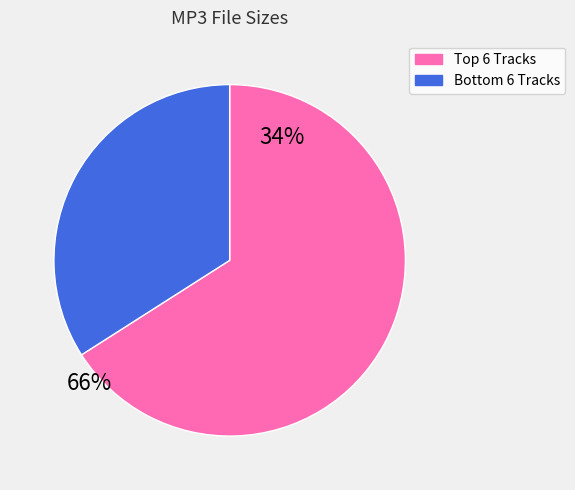

Is there a majority slice in this chart?

Yes